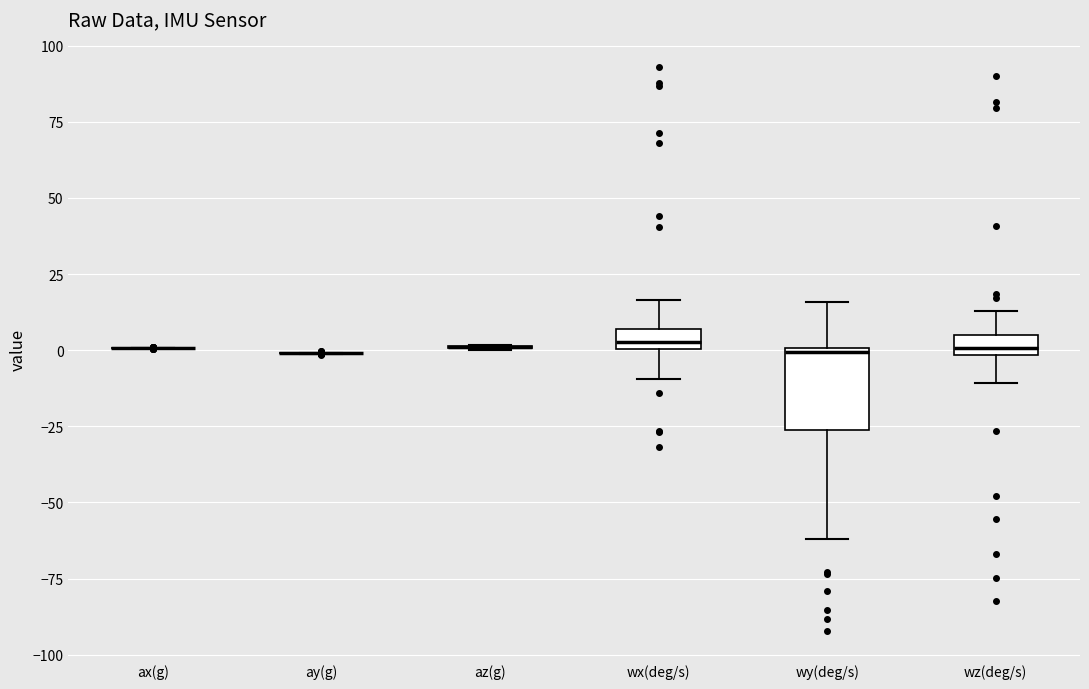

Where is the lower edge of the box for wz(deg/s) on the y-axis? The values are not printed on the chart, so give them approximately, as read against the axis.

0